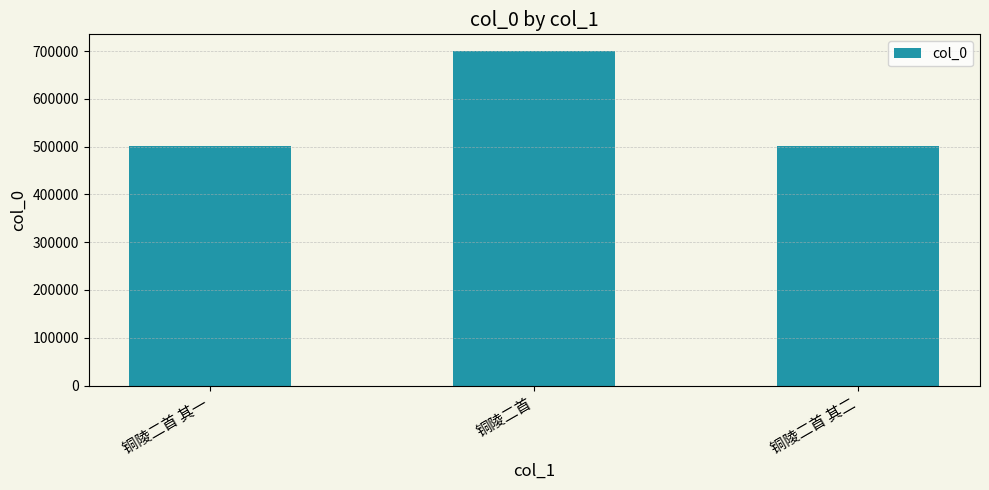

Where does the data first go above 500570?

铜陵二首